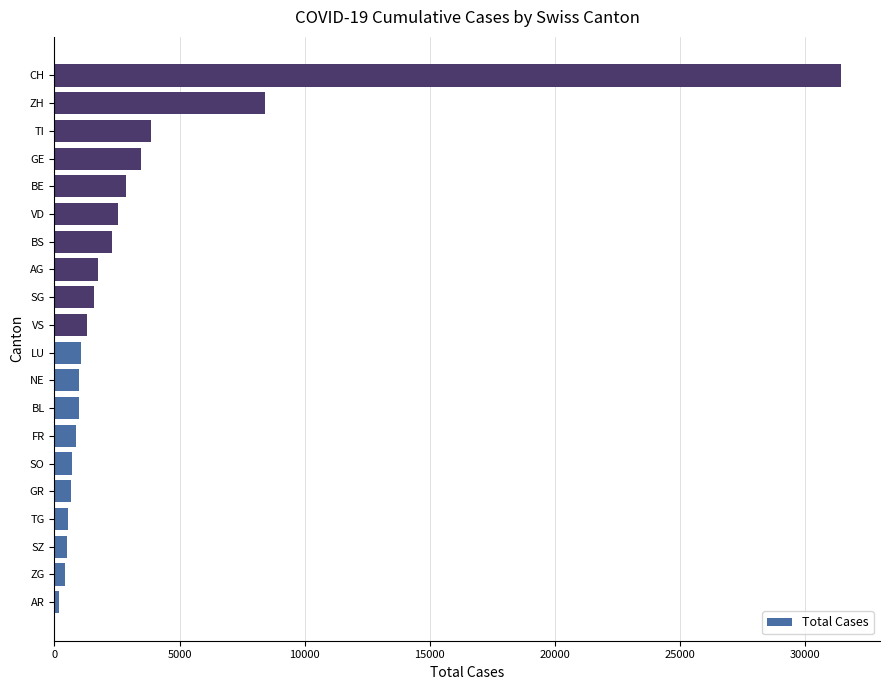

How many series are shown in this chart?

1